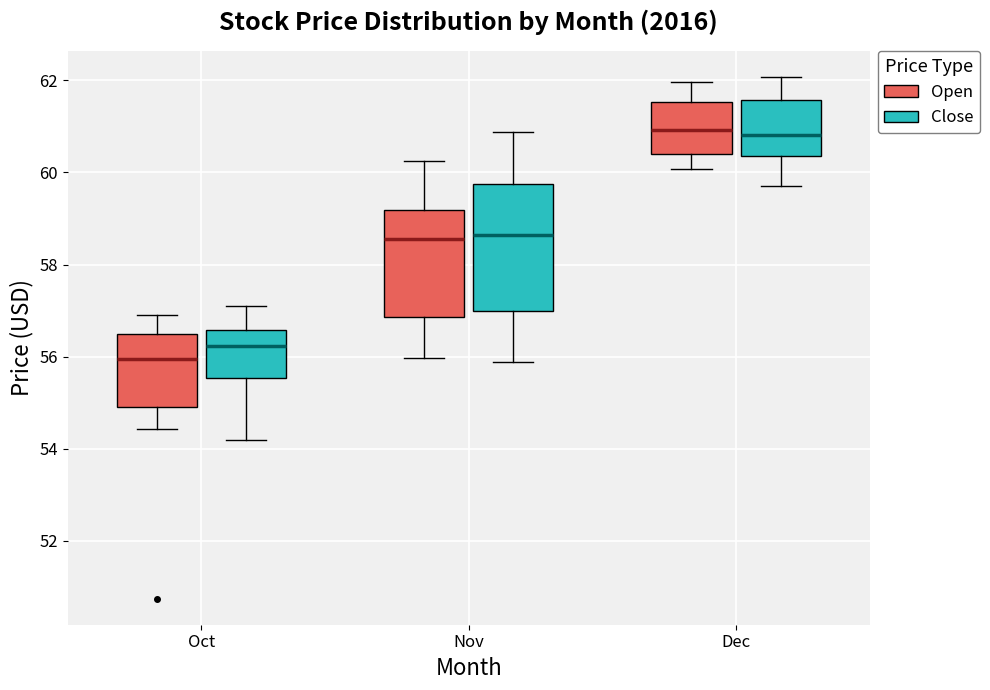

Reading left to right, transcribe this box plot: for each box, give where its median line is, the range the box spans, and where its two whiskers end, as read against the y-axis. The values are not printed on the chart, so give them approximately, as read against the axis.

Oct (Open): median 56.0, box 55.0 to 56.4, whiskers 54.4 to 57.0
Oct (Close): median 56.2, box 55.6 to 56.6, whiskers 54.2 to 57.0
Nov (Open): median 58.6, box 56.8 to 59.2, whiskers 56.0 to 60.2
Nov (Close): median 58.6, box 57.0 to 59.8, whiskers 55.8 to 60.8
Dec (Open): median 61.0, box 60.4 to 61.6, whiskers 60.0 to 62.0
Dec (Close): median 60.8, box 60.4 to 61.6, whiskers 59.8 to 62.0